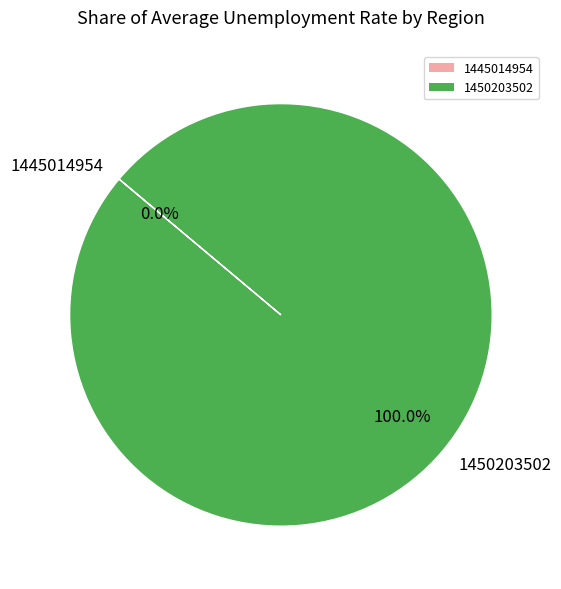

To the nearest percent, what is the average slice percentage?

50%